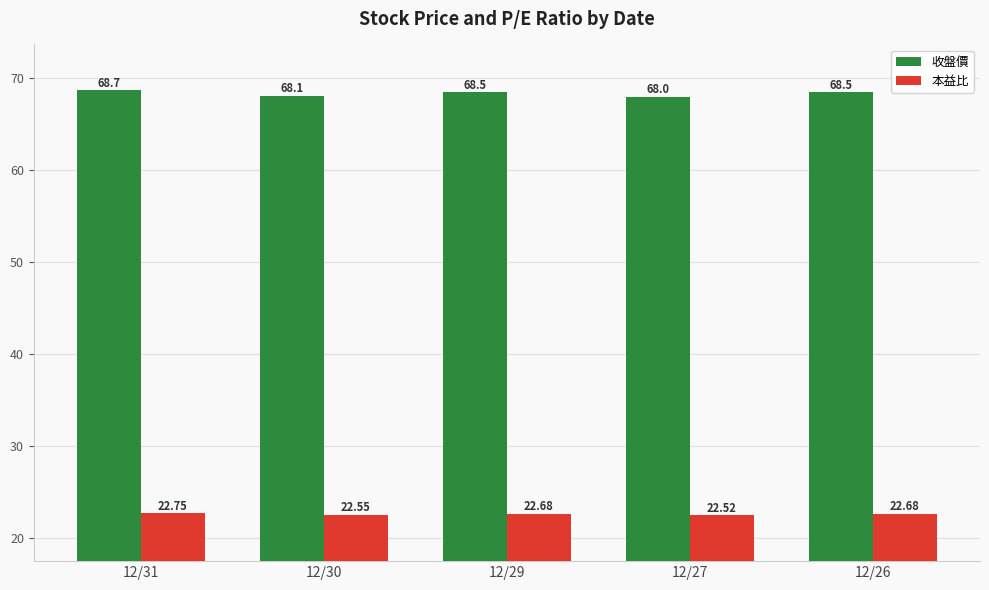

What is the highest value of the 本益比 series?

22.8